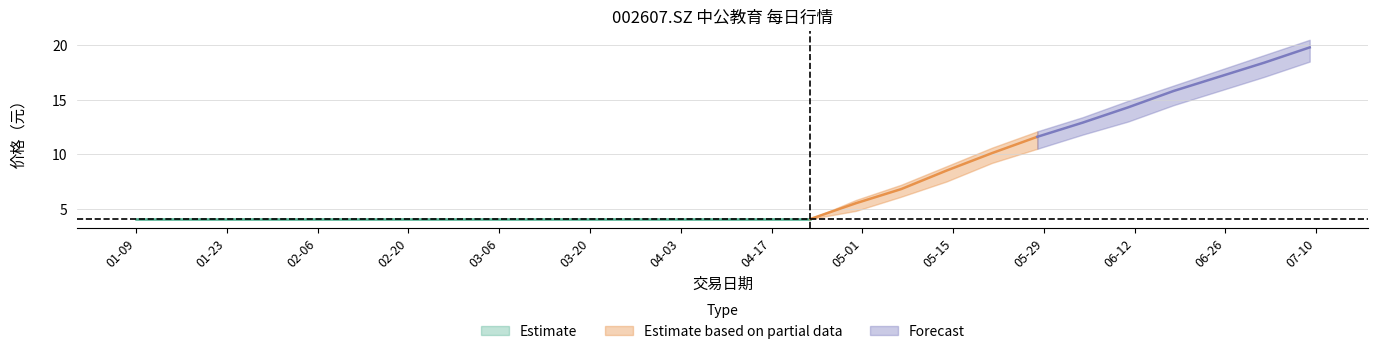

True or false: 收盘价(元) and 最低价(元) intersect in this chart.

False